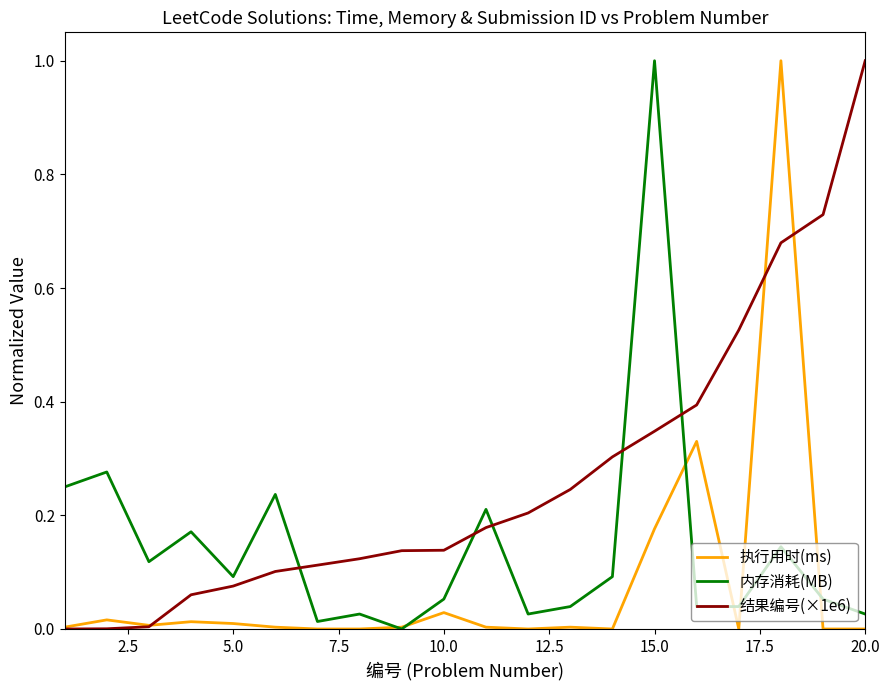

How many series are shown in this chart?

3